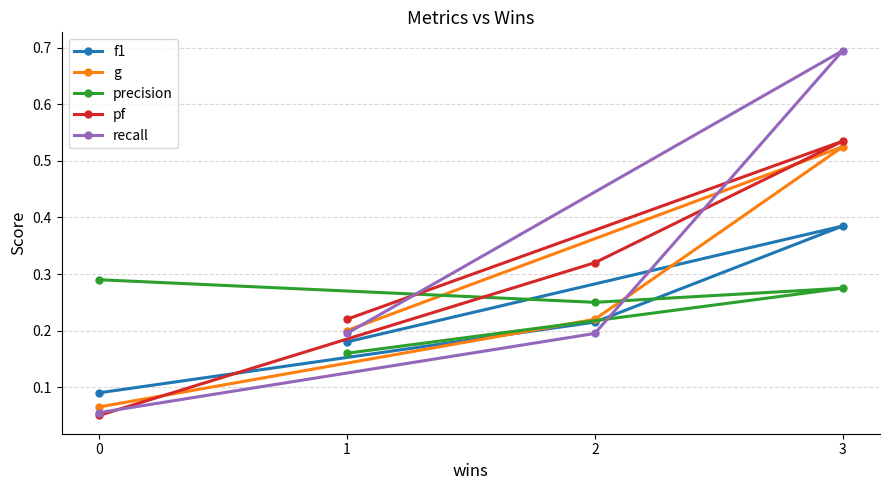

Does the chart have visible grid lines?

Yes